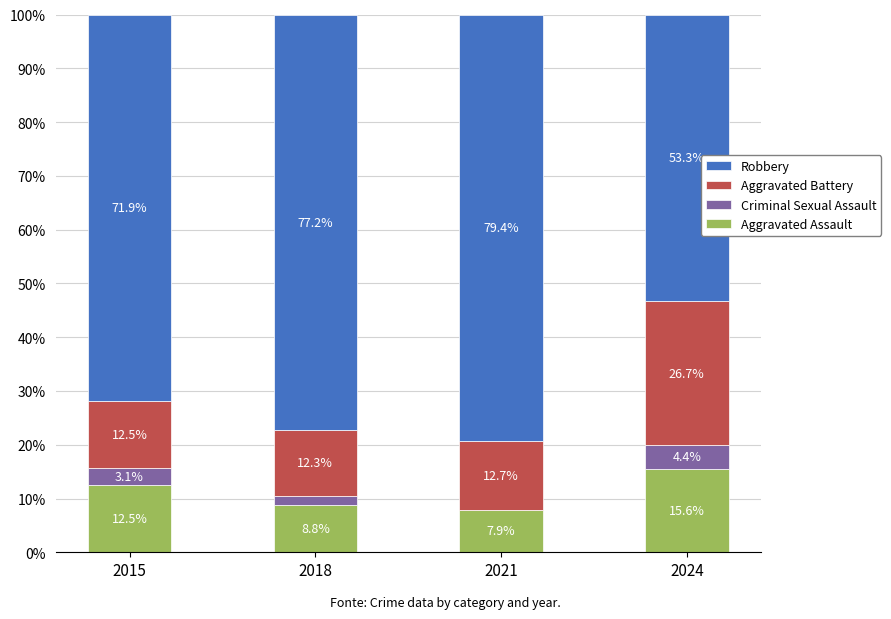

What are all the series names shown in the legend?

Robbery, Aggravated Battery, Criminal Sexual Assault, Aggravated Assault